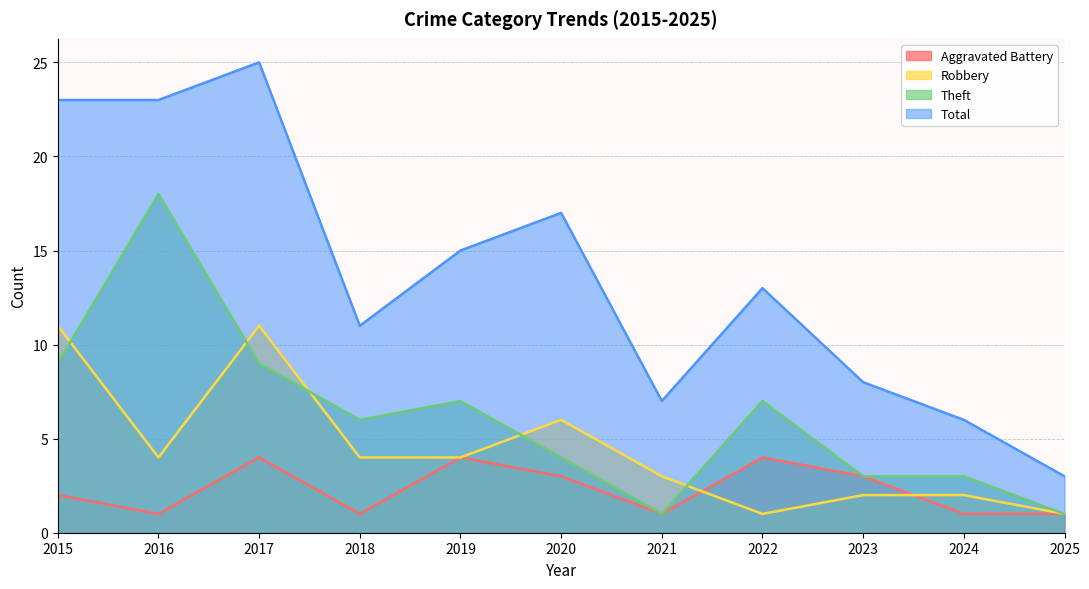

What is the value of the Total point at the 11th from the left?

3